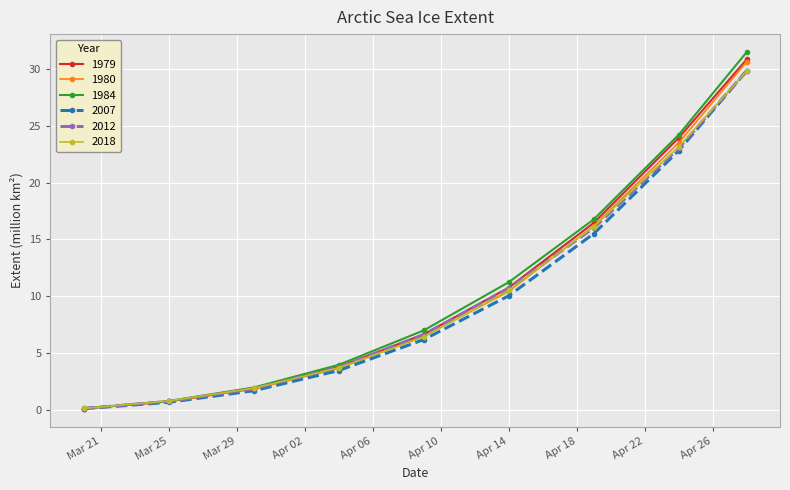

Is this an area chart (filled region under the line)?

No